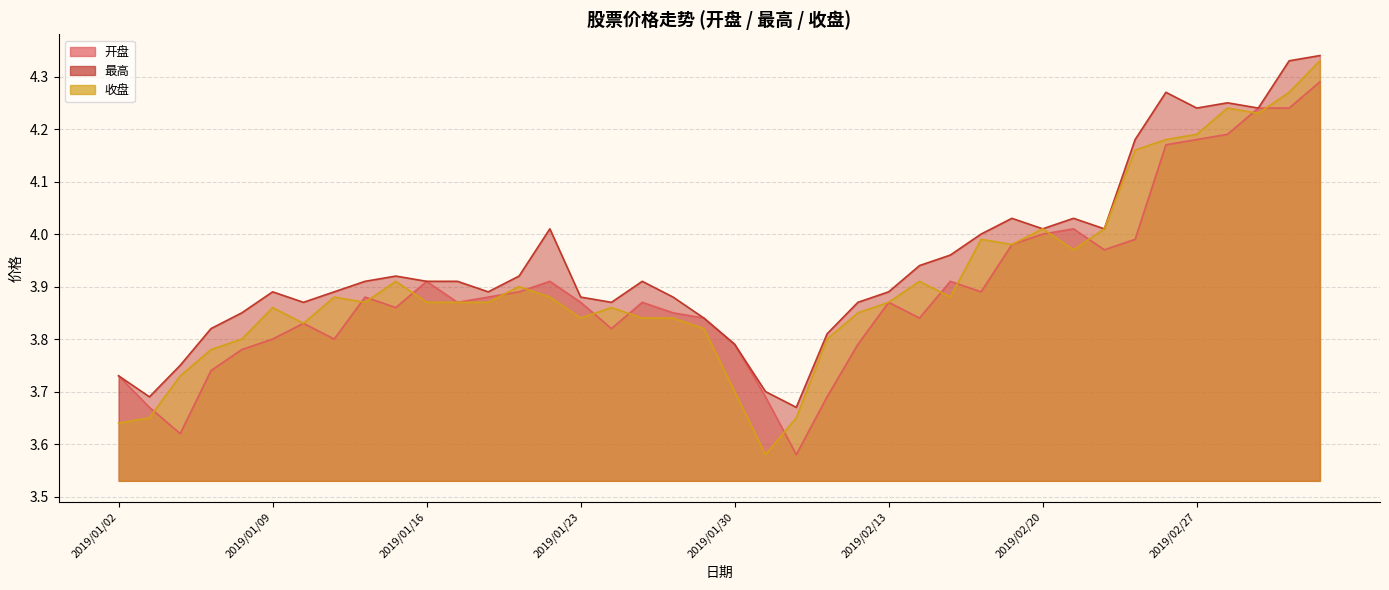

Where is the first local maximum for 最高?

2019/01/09